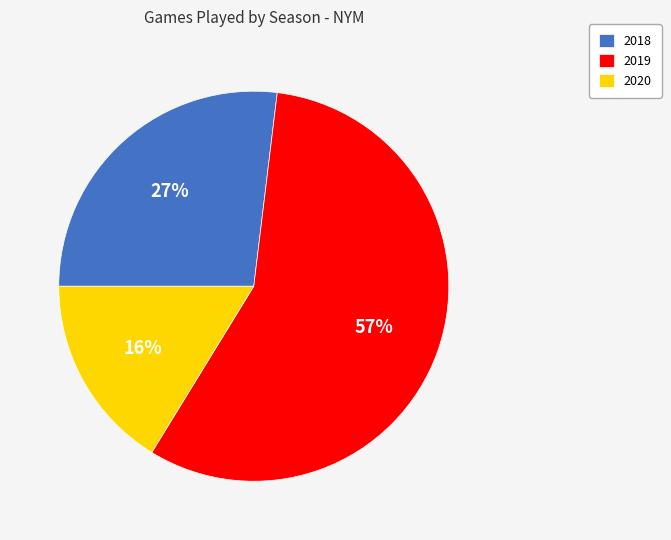

The 2020 slice represents 9% of the pie. True or false?

False